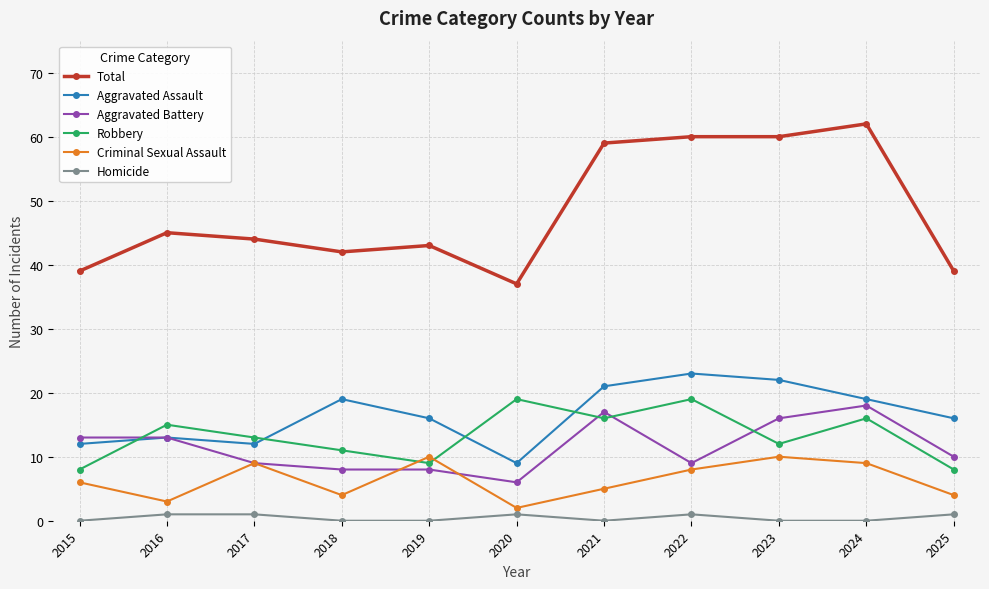

Does the chart have visible grid lines?

Yes